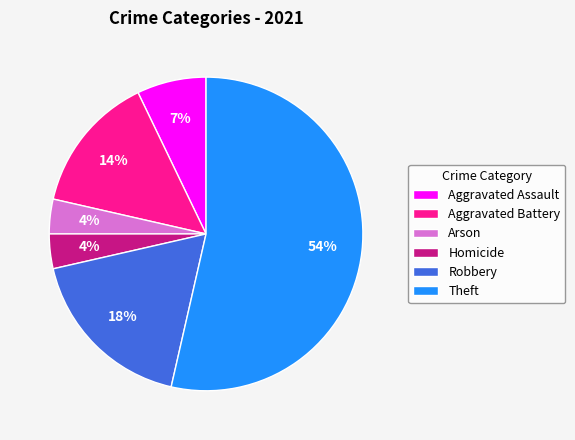

Do Arson and Theft together represent more than half of the pie?

Yes